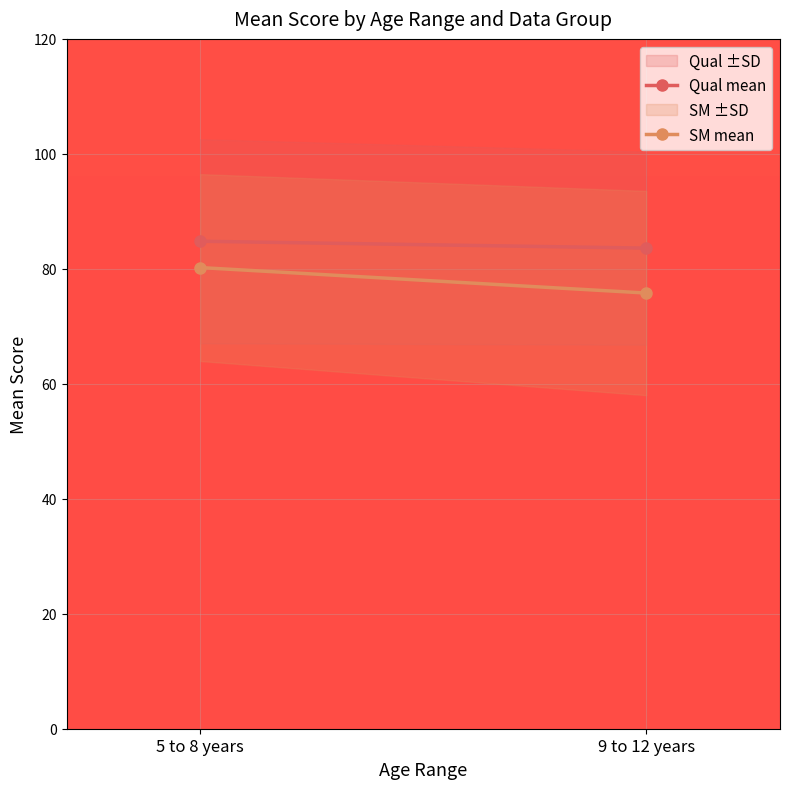

Reading right to left, what are all the values shown in this chart?

Qual mean: 83.6	84.8
SM mean: 75.8	80.2